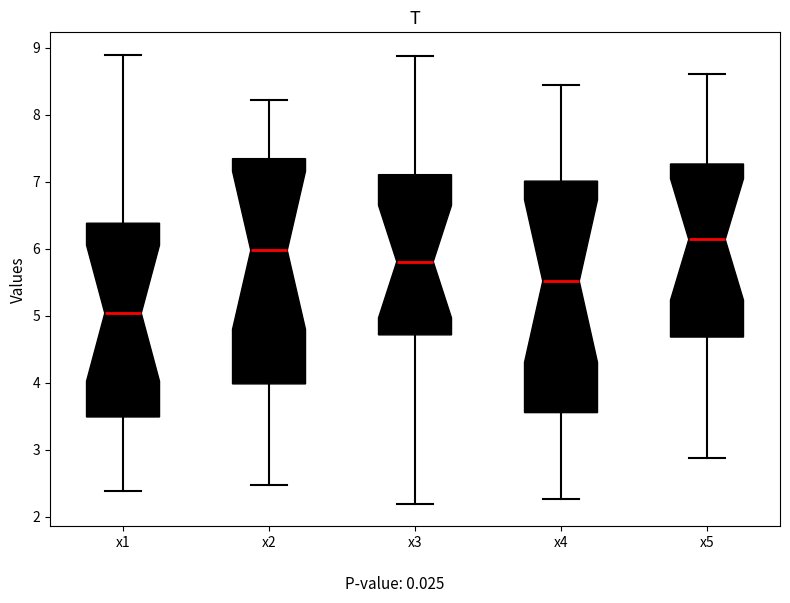

Reading left to right, transcribe this box plot: for each box, give where its median line is, the range the box spans, and where its two whiskers end, as read against the y-axis. The values are not printed on the chart, so give them approximately, as read against the axis.

x1: median 5.0, box 3.5 to 6.4, whiskers 2.4 to 8.9
x2: median 6.0, box 4.0 to 7.3, whiskers 2.5 to 8.2
x3: median 5.8, box 4.7 to 7.1, whiskers 2.2 to 8.9
x4: median 5.5, box 3.6 to 7.0, whiskers 2.3 to 8.4
x5: median 6.1, box 4.7 to 7.3, whiskers 2.9 to 8.6